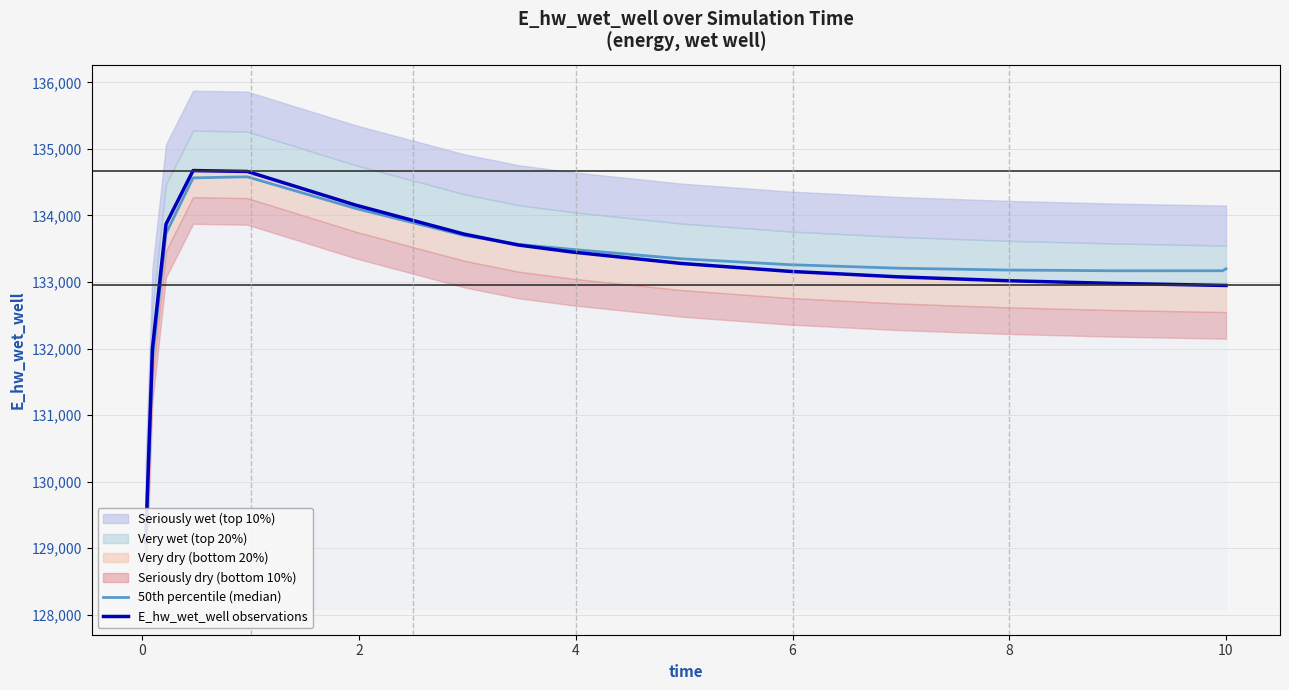

Which series has the largest total across all categories?

50th percentile (median)